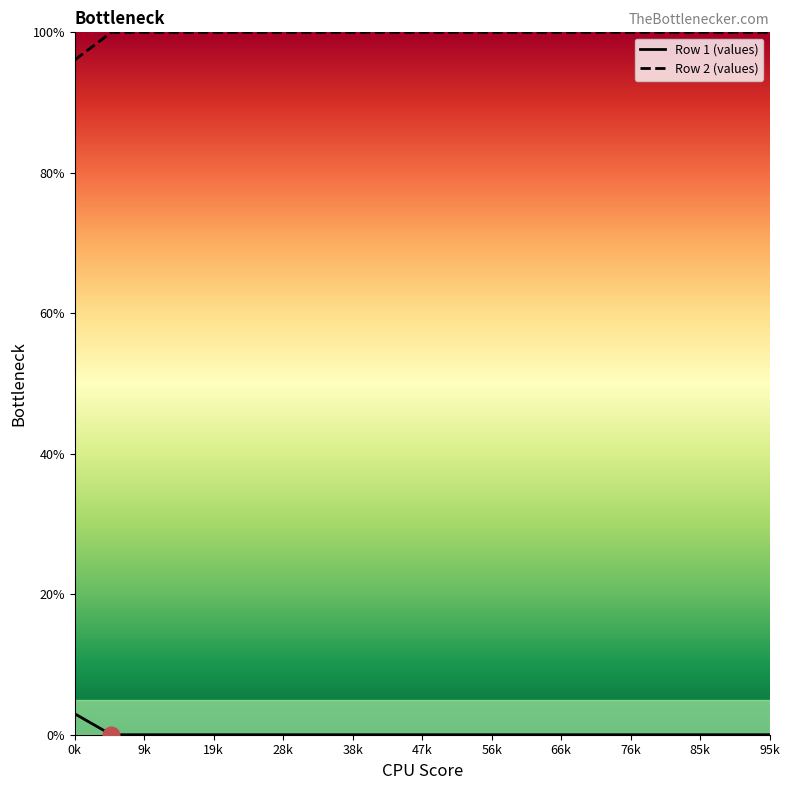

How many lines are shown in the chart?

2